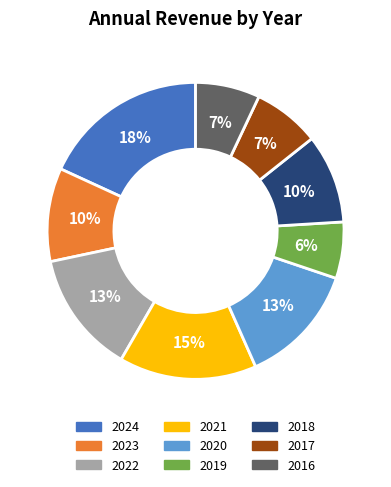

To the nearest percent, what is the combined percentage of 2021 and 2019?

21%